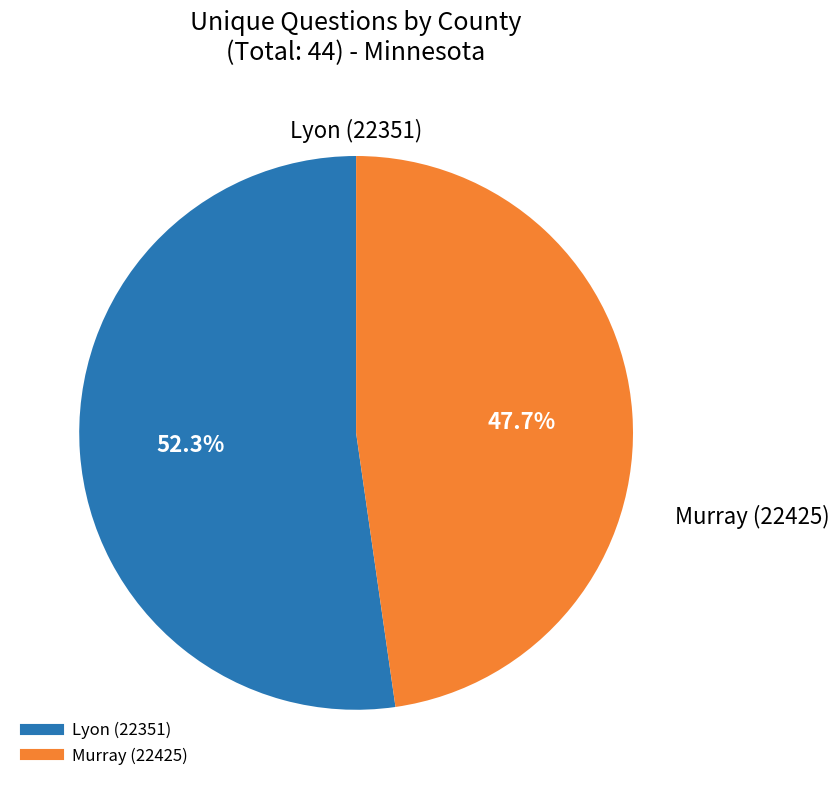

Count the number of slices in the pie.

2